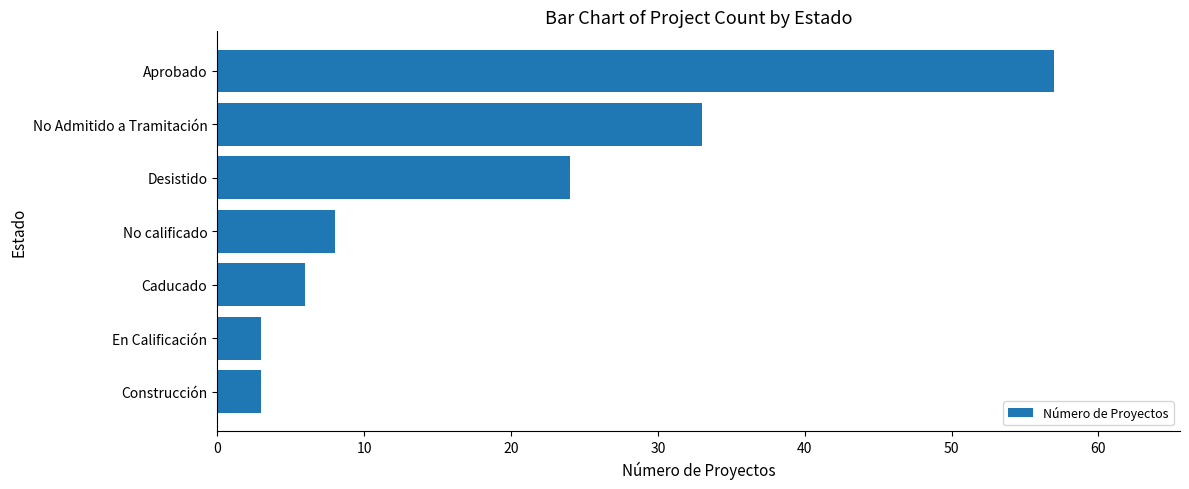

Which has a higher value, No calificado or Construcción?

No calificado